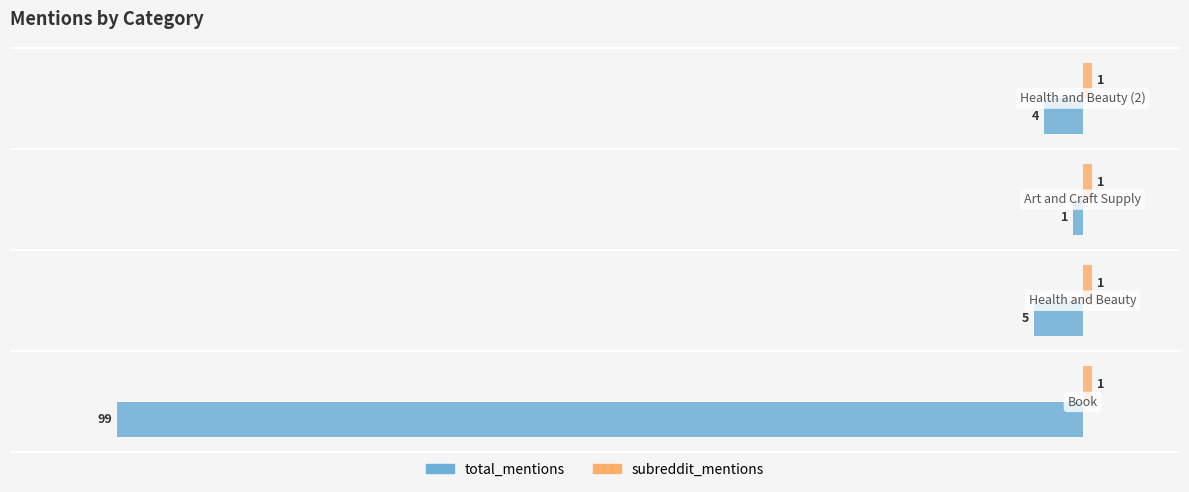

How many values in the total_mentions series exceed -4?

1